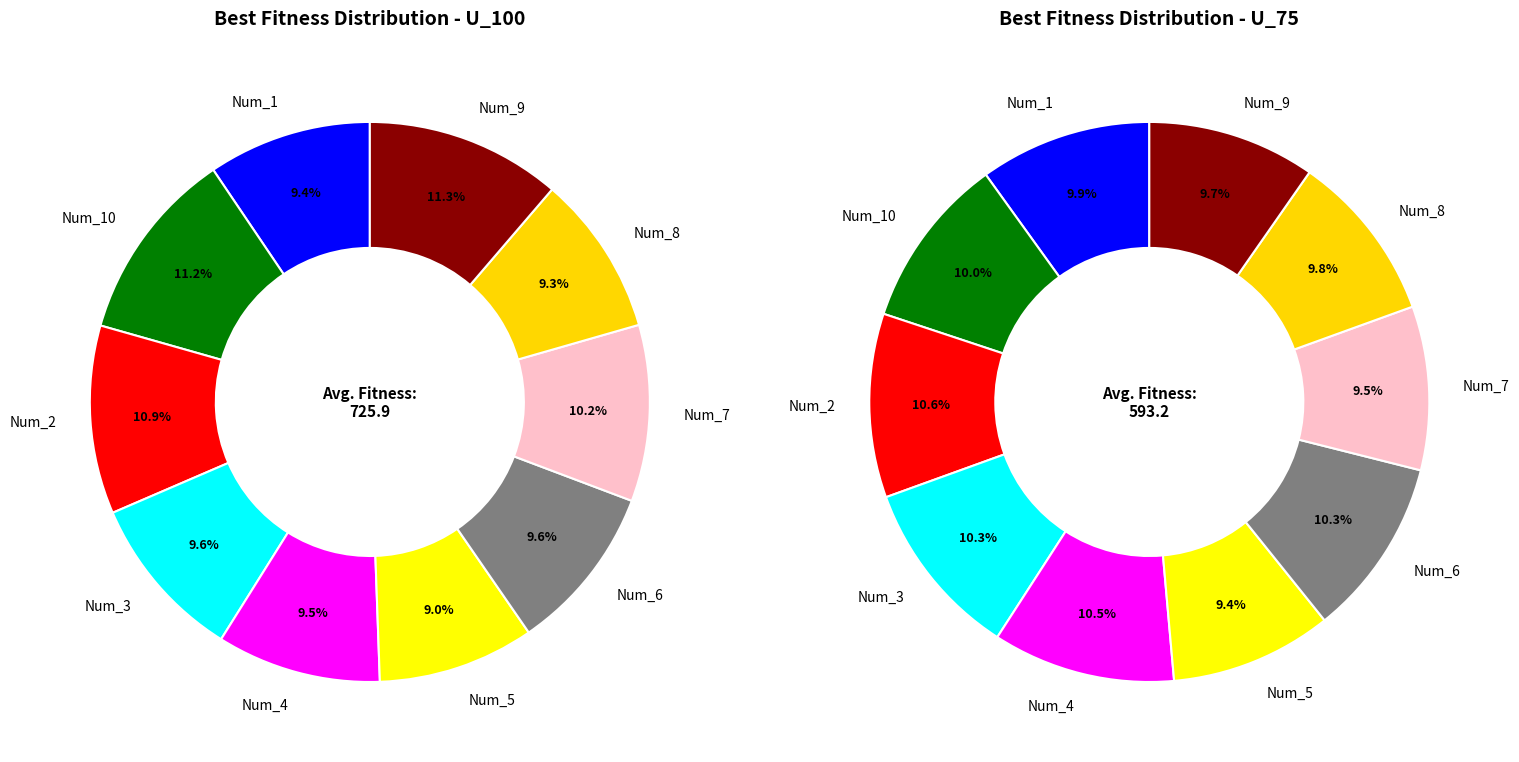

To the nearest percent, what percentage of the pie is 9?

11%